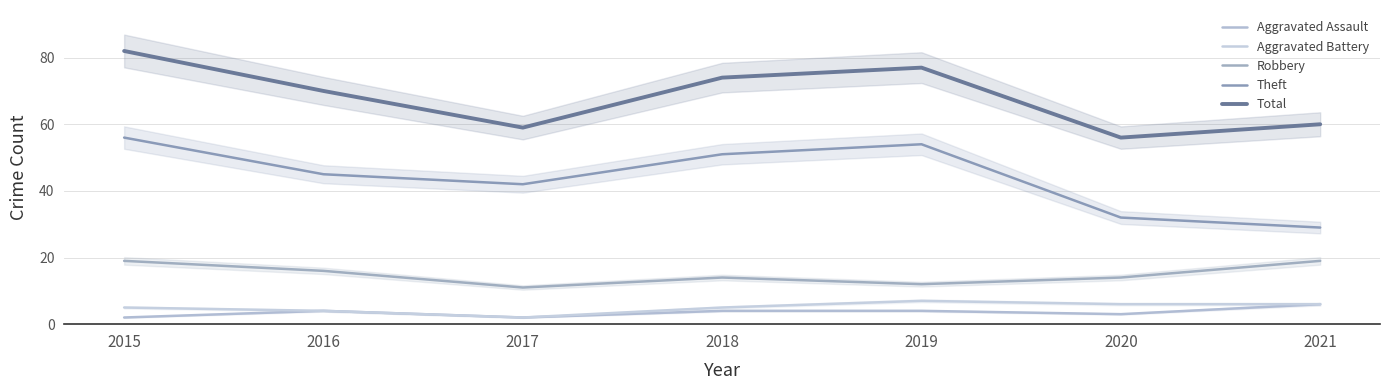

How many values in the Aggravated Assault series are below 4?

3